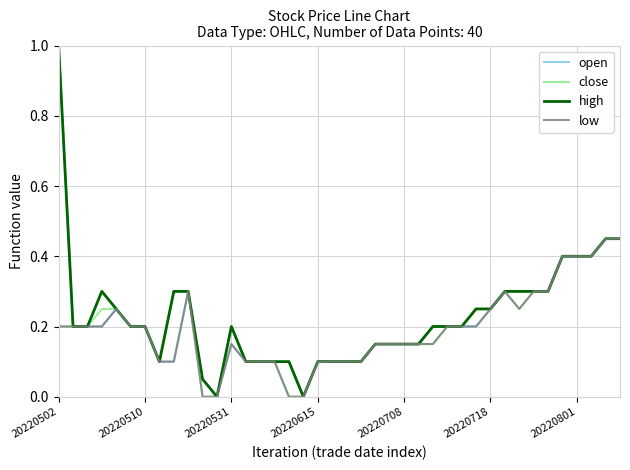

How many series are shown in this chart?

4